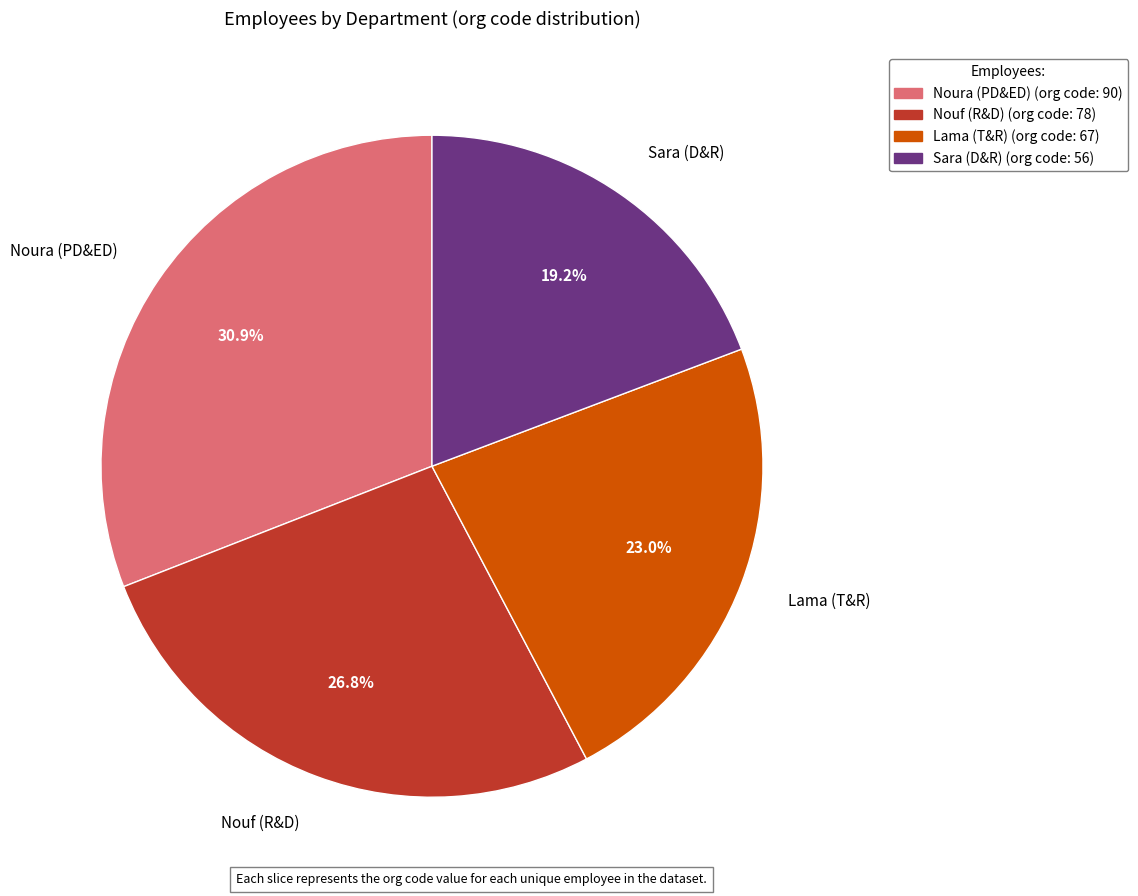

Is there a majority slice in this chart?

No